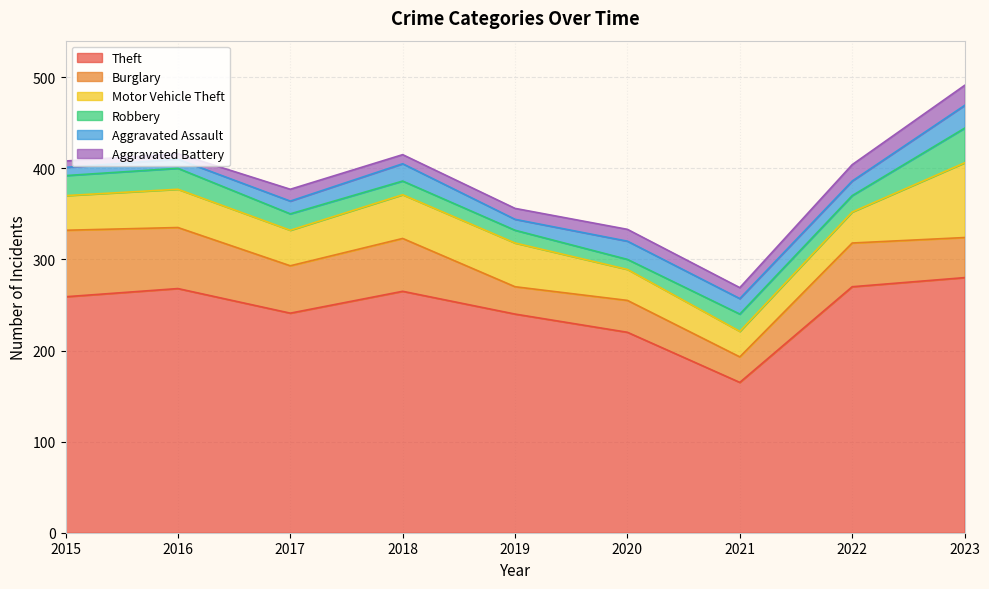

Is the value of Aggravated Battery at 2019 greater than the value of Aggravated Assault at 2020?

No